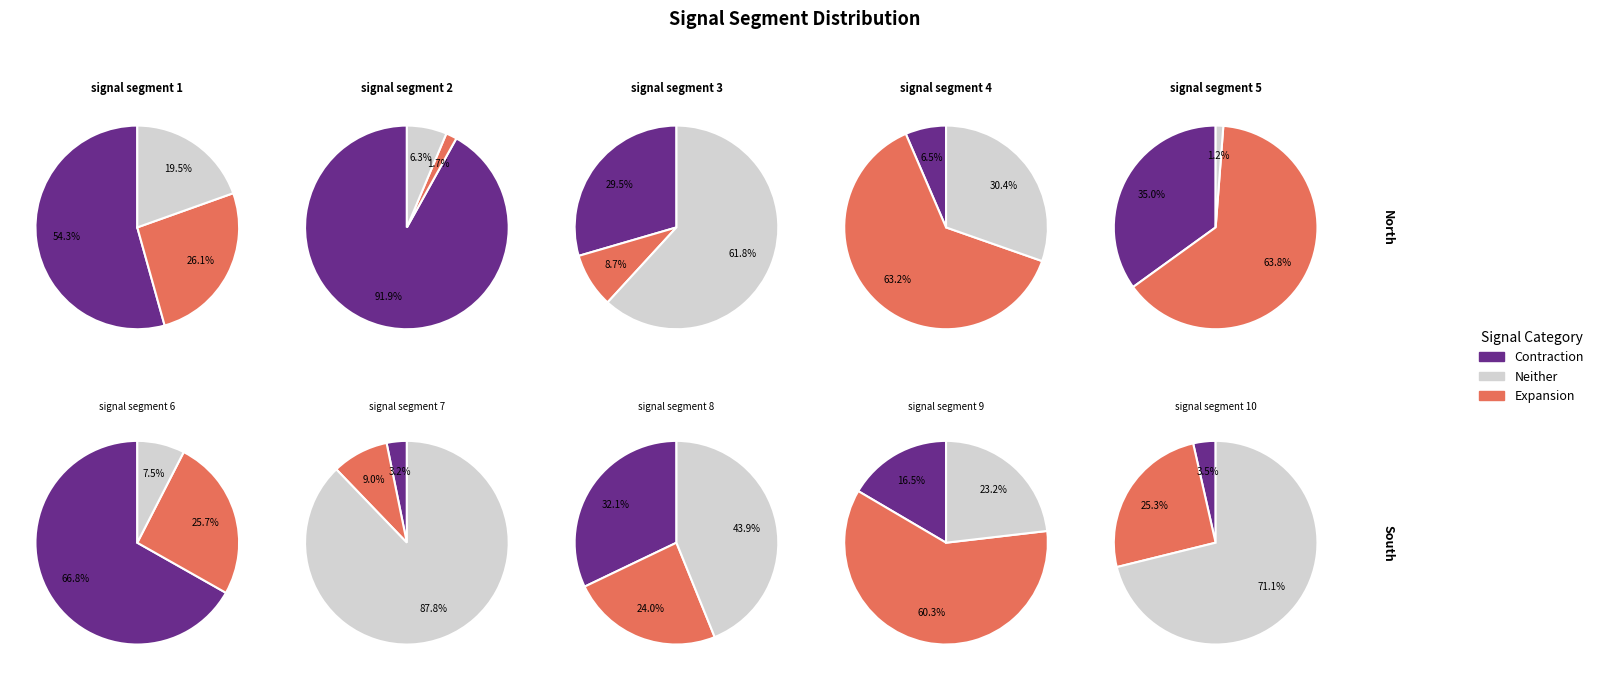

The signal segment 2 slice represents 10% of the pie. True or false?

False